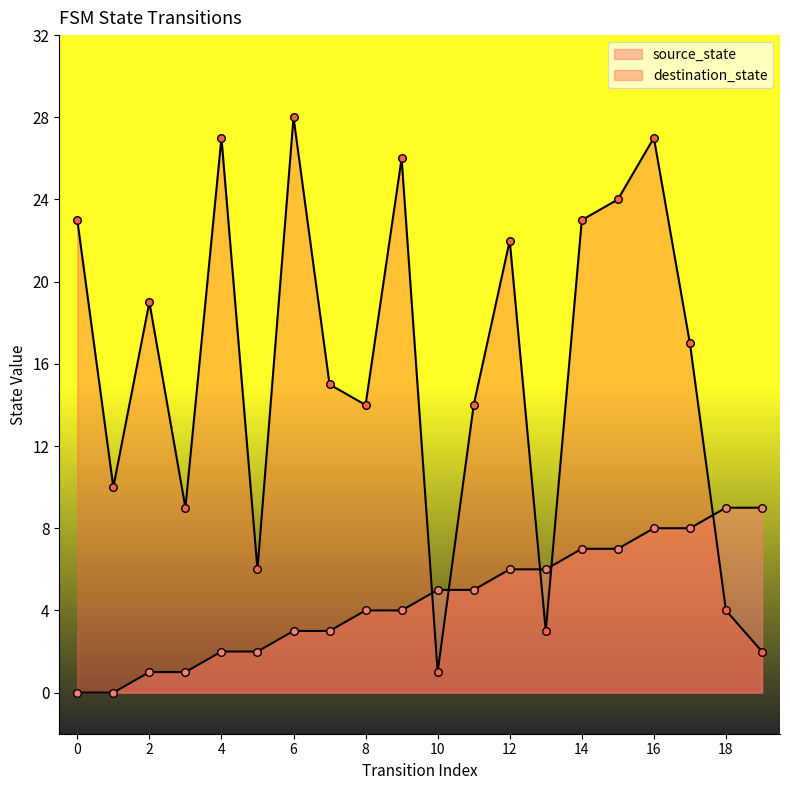

Is the value of source_state at 18 greater than the value of destination_state at 5?

Yes